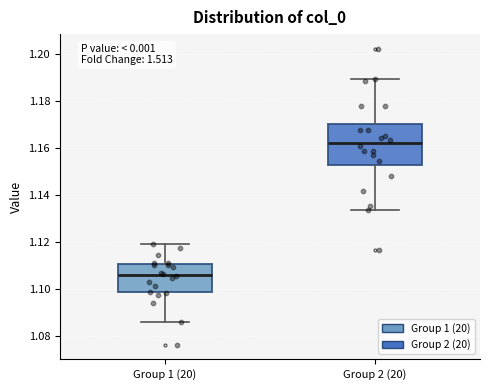

Which box is the tallest, from its lower edge to its upper edge?

Group 2 (20)